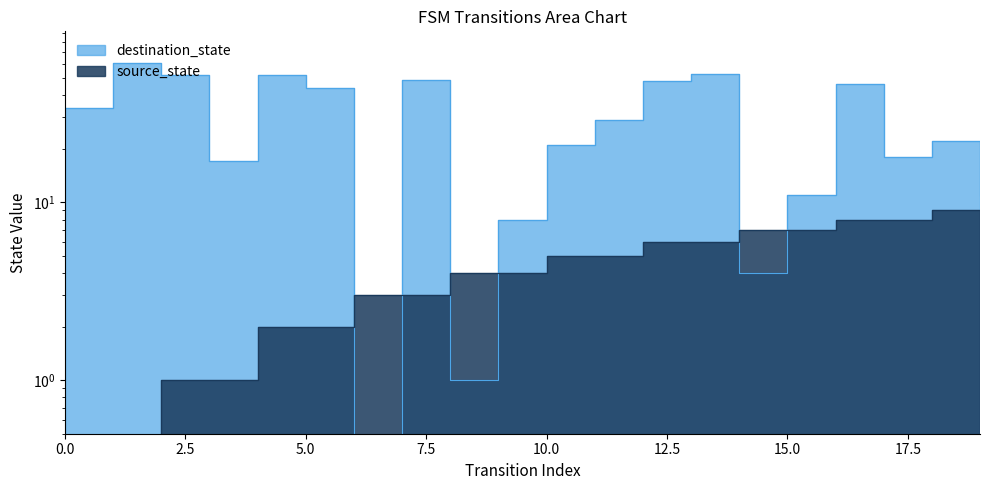

What is the spread (max minus min) of values at 3?

16